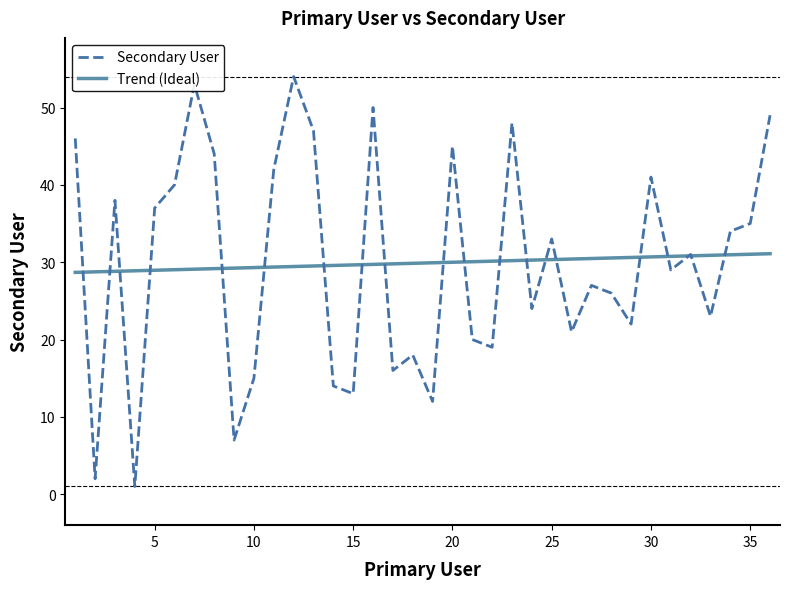

Rank the series by their maximum value, from lowest to highest.

Trend (Ideal), Secondary User